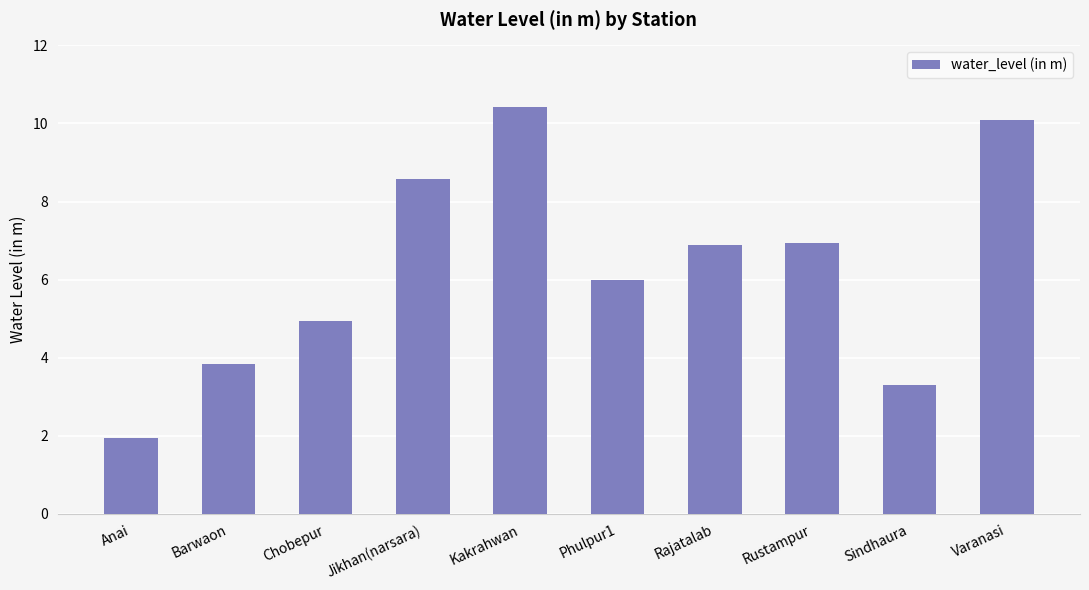

What is the difference between the second highest and minimum values?

8.1